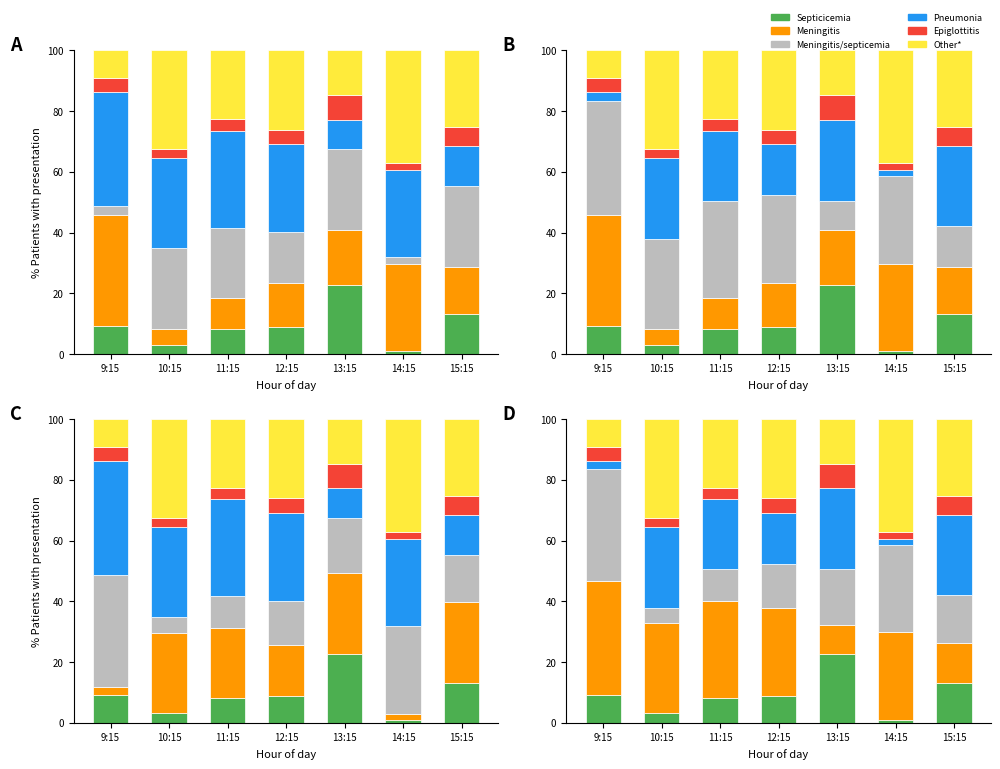

Where does the Meningitis series first go above 28?

9:15